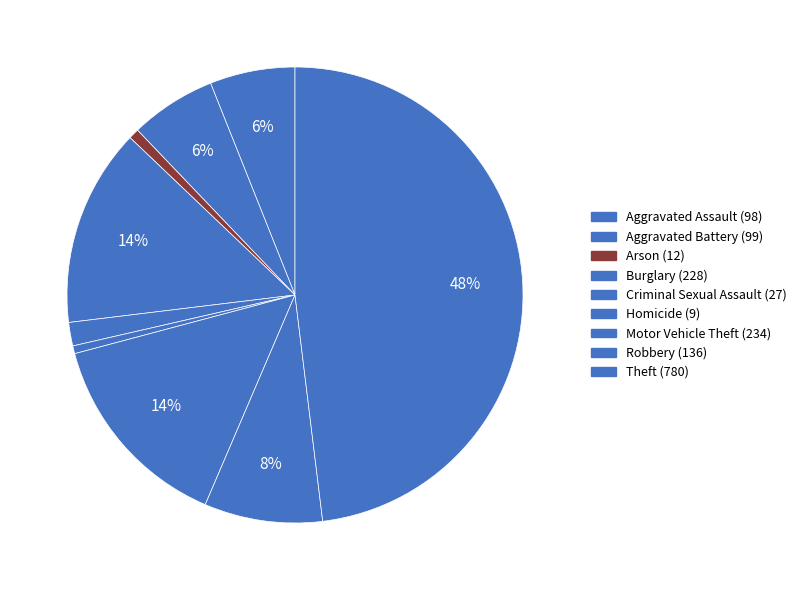

Combined, what portion of the pie is Theft and Homicide?

48.6%